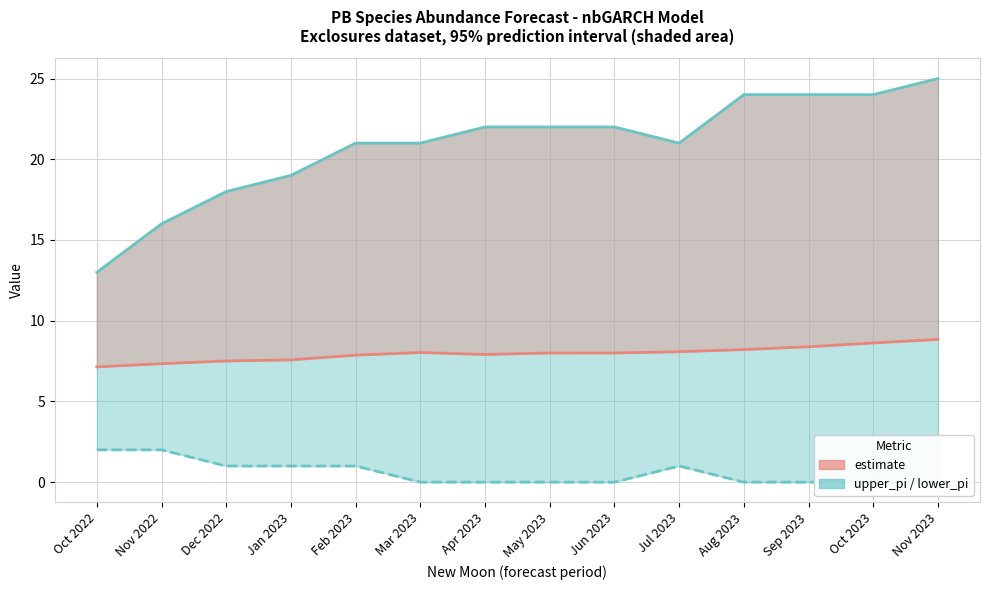

What is the sum of the estimate values at Feb 2023 and Nov 2022?

15.2